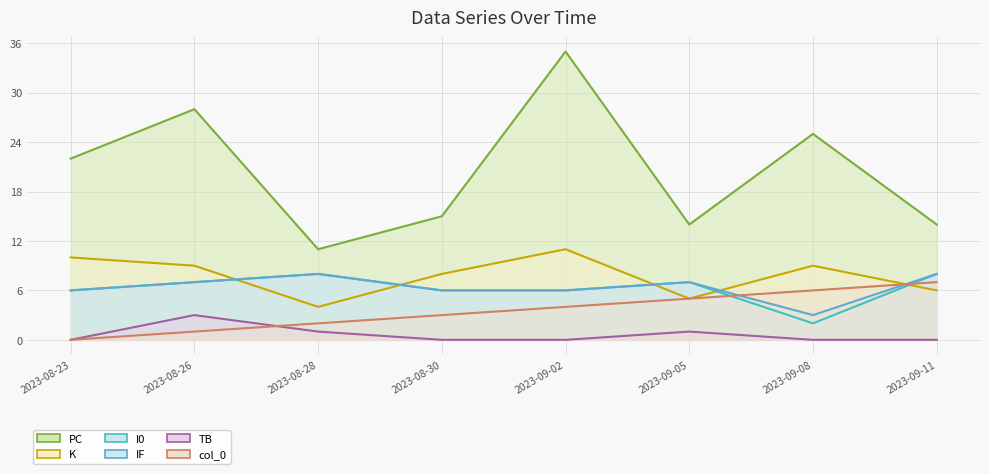

Is it true that K equals 5 at 2023-08-30?

False